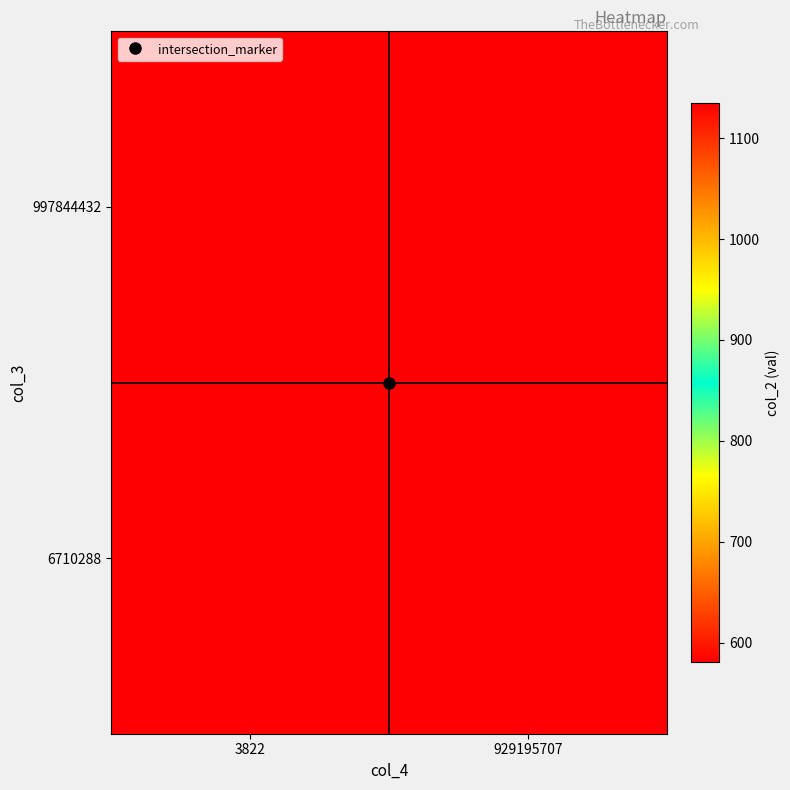

Rank the series at 929195707 from lowest to highest value.

997844432, 6710288